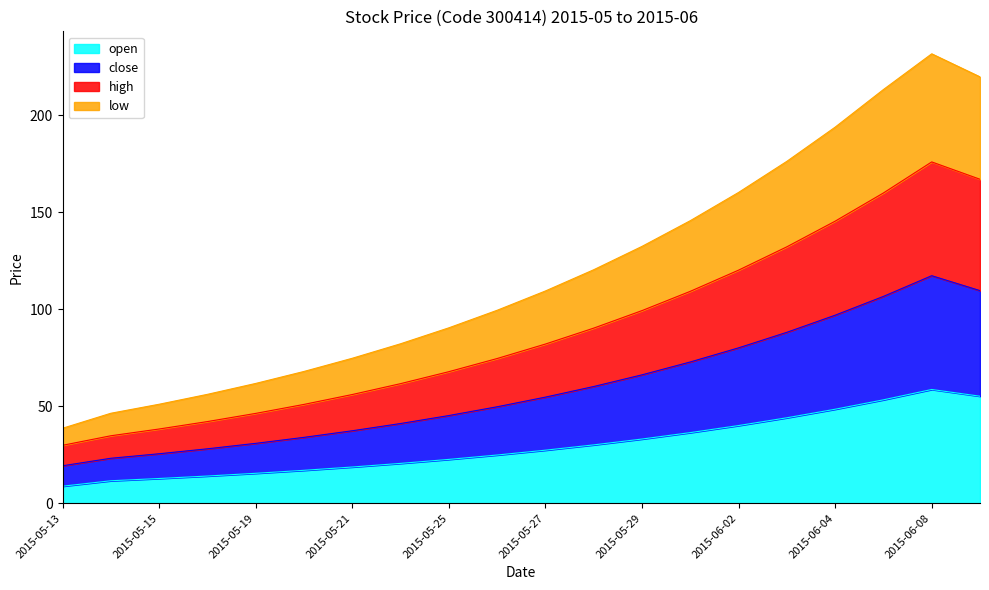

What is the label of the 12th point from the left?

2015-05-28